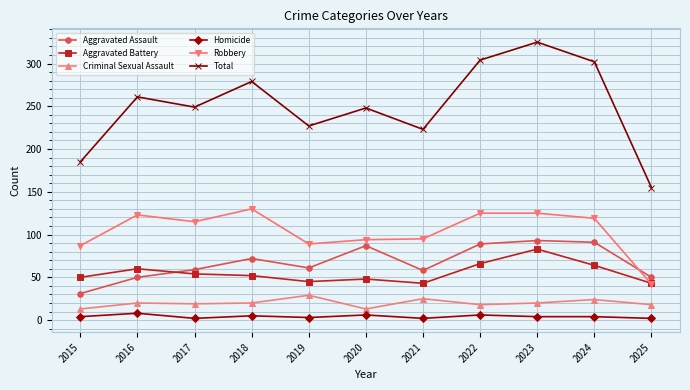

Is the value of Aggravated Battery at 2016 greater than the value of Robbery at 2024?

No